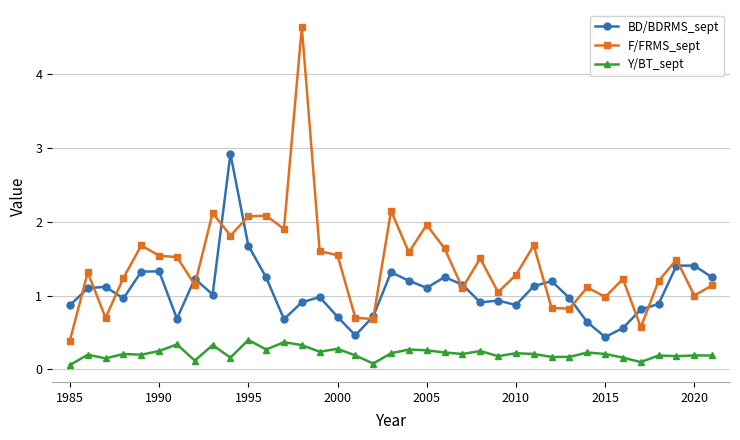

True or false: BD/BDRMS_sept and Y/BT_sept cross at least once.

False